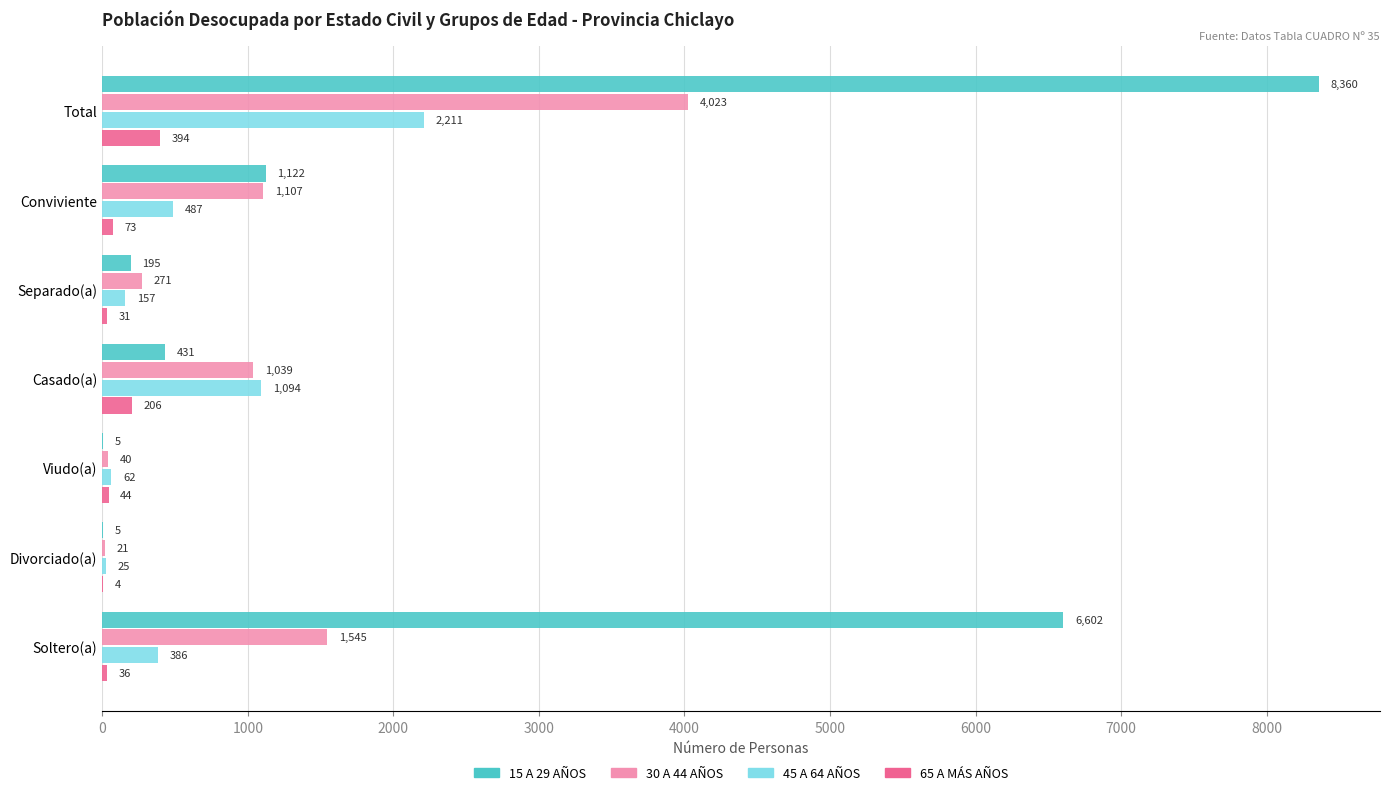

What is the maximum value for 45 A 64 AÑOS?

2211